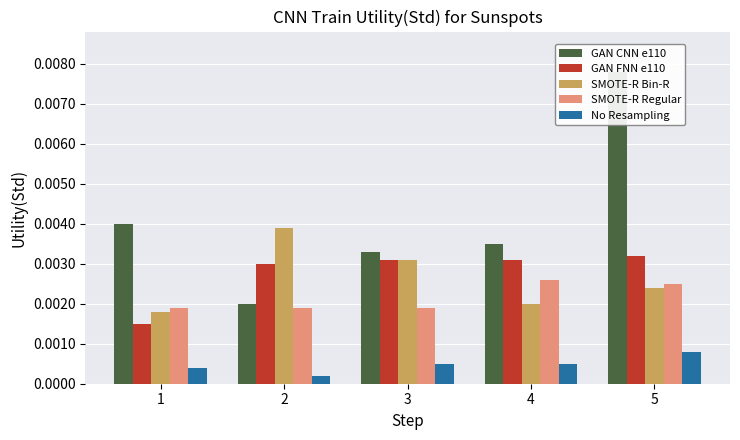

How many bars are there in each group?

5